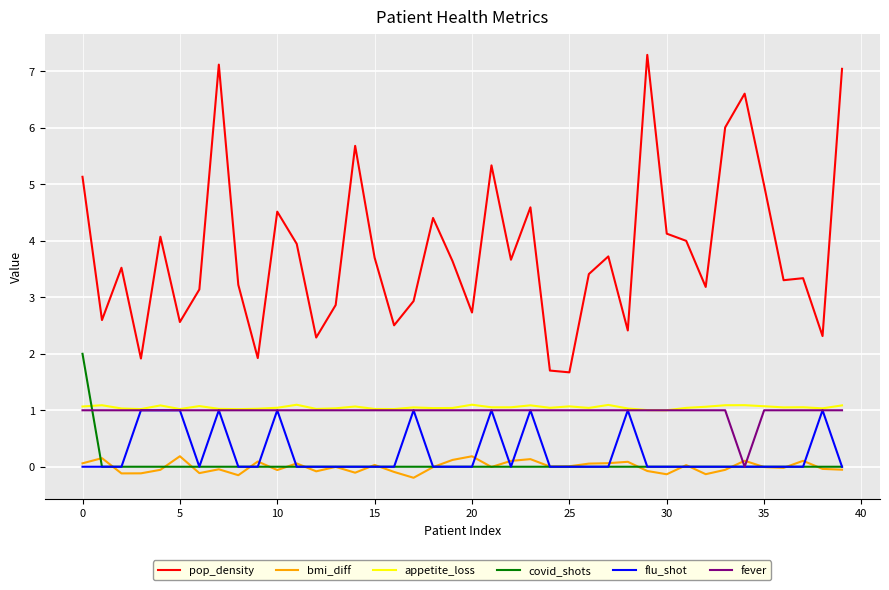

How many lines are shown in the chart?

6